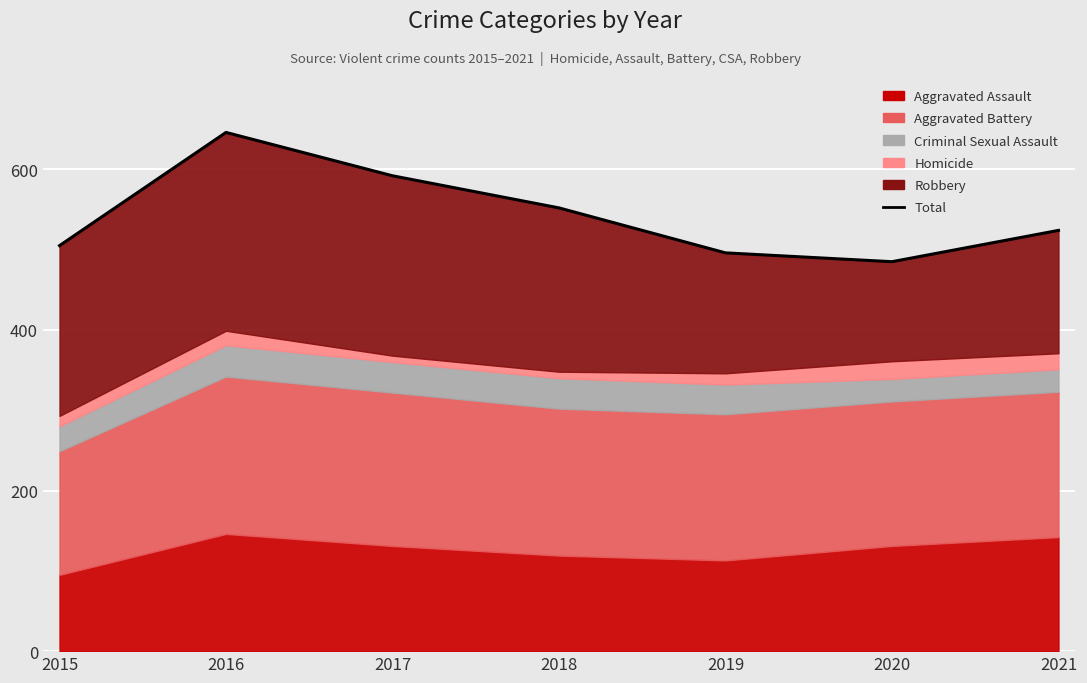

Reading left to right, list all the values displayed in this chart.

505	646	592	552	496	485	524